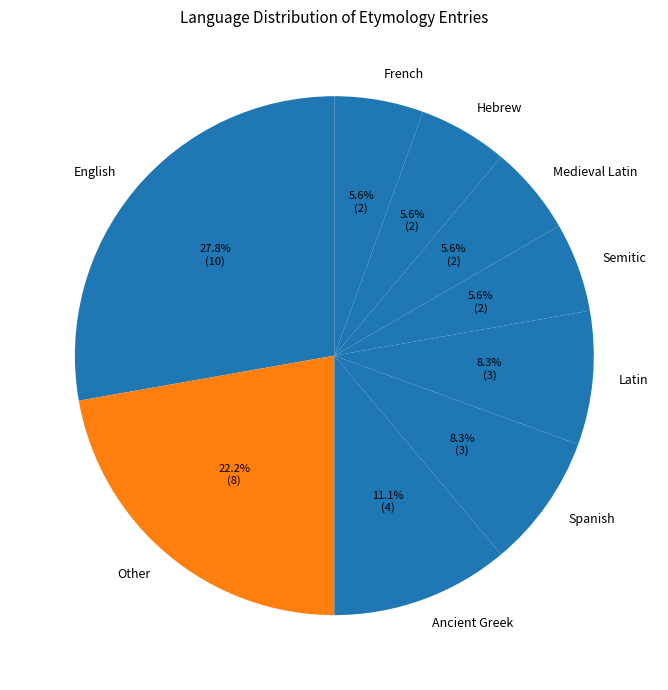

Count the number of slices in the pie.

9